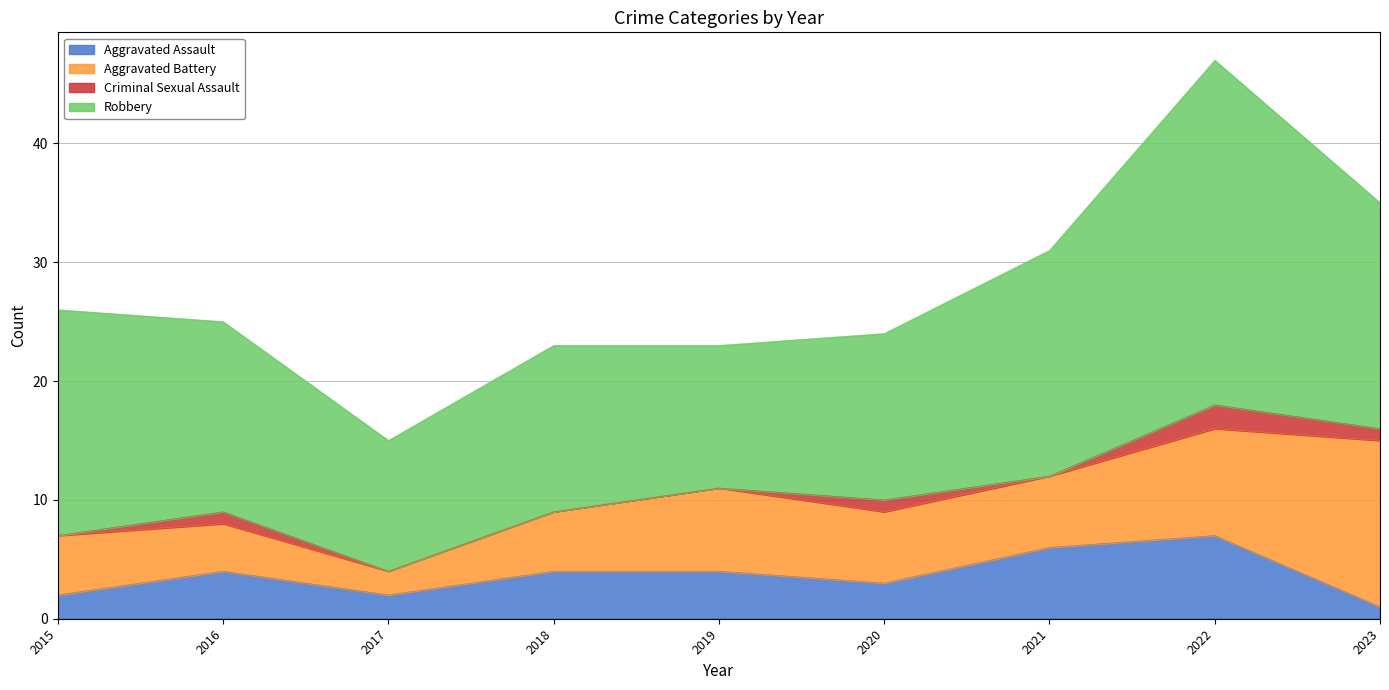

List the series in order of their overall mean, highest first.

Robbery, Aggravated Battery, Aggravated Assault, Criminal Sexual Assault